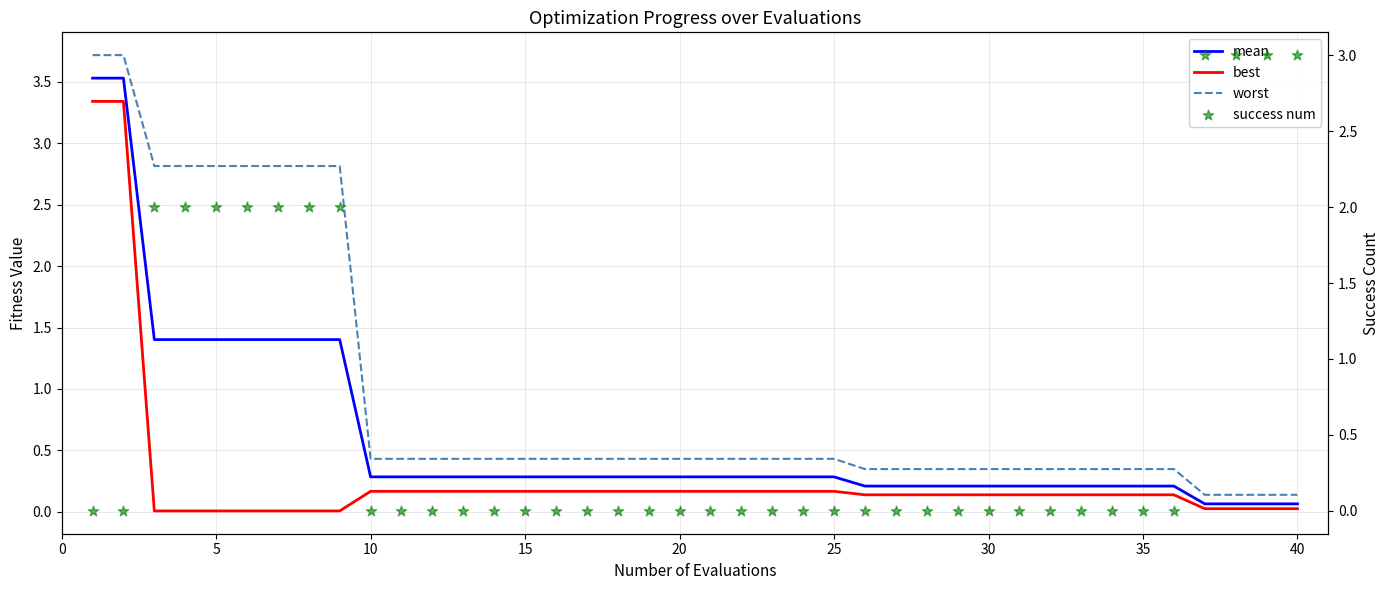

Which series has the largest total across all categories?

worst